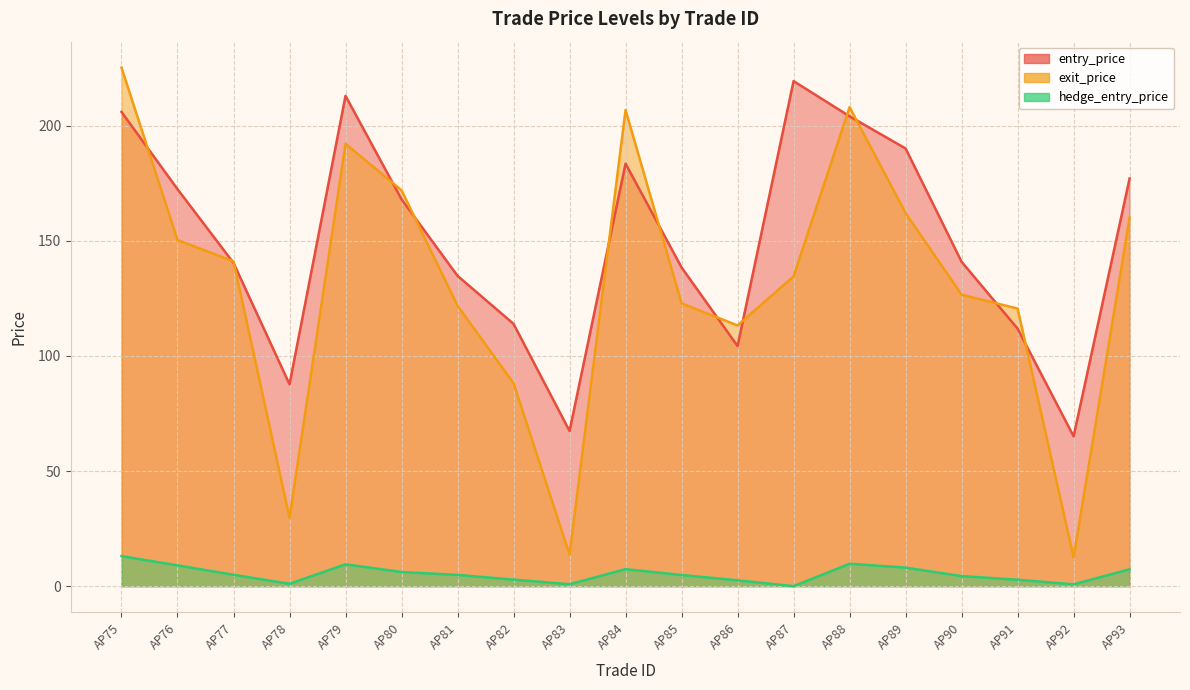

Reading left to right, list all the values displayed in this chart.

entry_price: 206.0	172.4	140.4	87.7	213.0	168.1	134.8	114.0	67.4	183.5	138.4	104.3	219.4	204.1	190.1	140.9	111.9	65.1	177.1
exit_price: 225.2	150.3	141.1	29.7	192.2	172.0	121.8	88.2	13.7	206.8	122.8	113.2	134.6	208.1	162.1	126.6	120.6	12.6	160.1
hedge_entry_price: 13.1	9.1	5.0	1.1	9.5	6.2	4.9	2.9	0.8	7.4	4.8	2.5	0.0	9.8	8.1	4.4	2.8	0.8	7.3